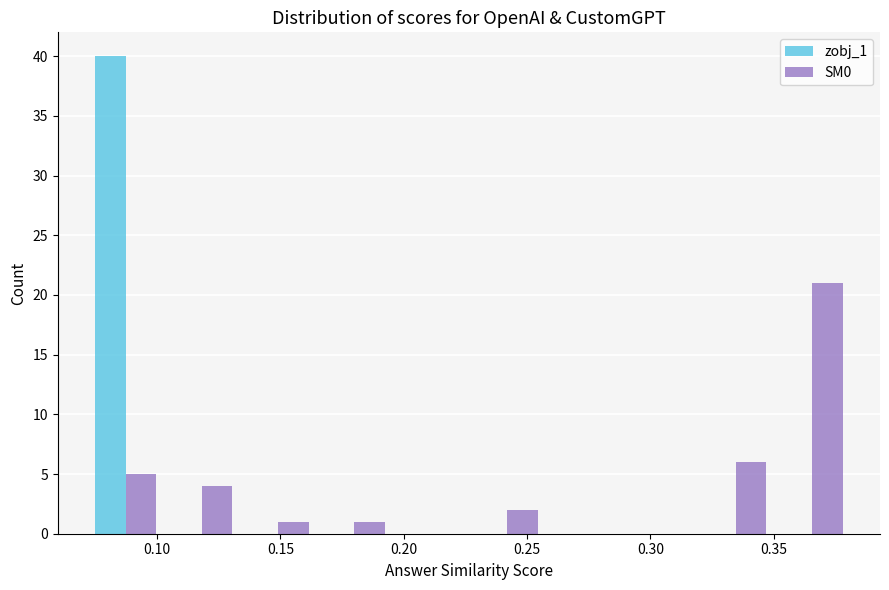

Reading left to right, list every range on the x-axis with the height of the bar of each series over it. Neither the bar edges nor the heights are printed on the chart, so give them approximately, as read against the axes.

0.070 to 0.105: zobj_1=40	SM0=5
0.105 to 0.135: zobj_1=0	SM0=4
0.135 to 0.165: zobj_1=0	SM0=1
0.165 to 0.195: zobj_1=0	SM0=1
0.195 to 0.225: zobj_1=0	SM0=0
0.225 to 0.255: zobj_1=0	SM0=2
0.255 to 0.290: zobj_1=0	SM0=0
0.290 to 0.320: zobj_1=0	SM0=0
0.320 to 0.350: zobj_1=0	SM0=6
0.350 to 0.380: zobj_1=0	SM0=21